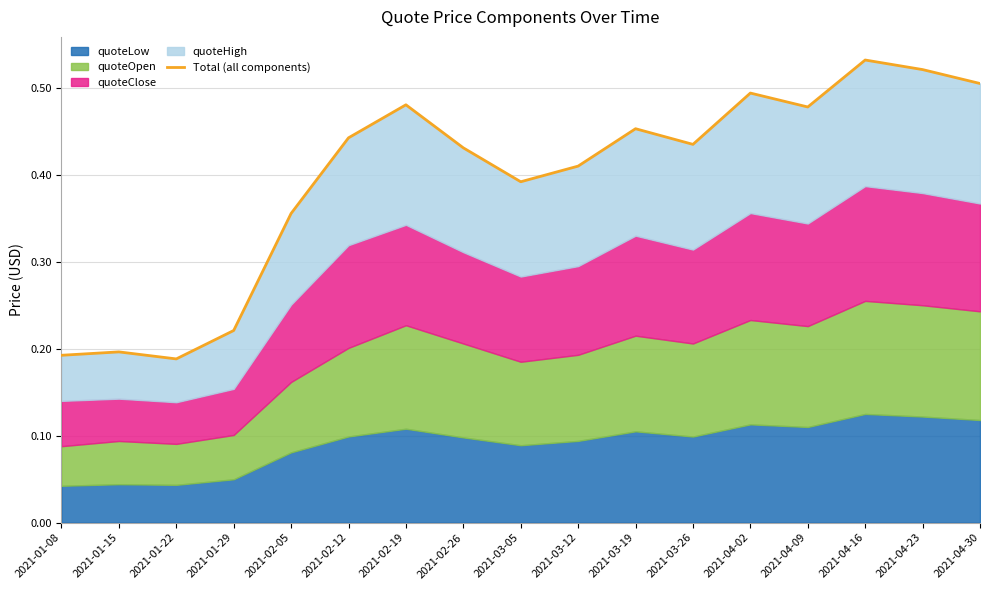

Which category has the highest value across all series?

2021-04-16